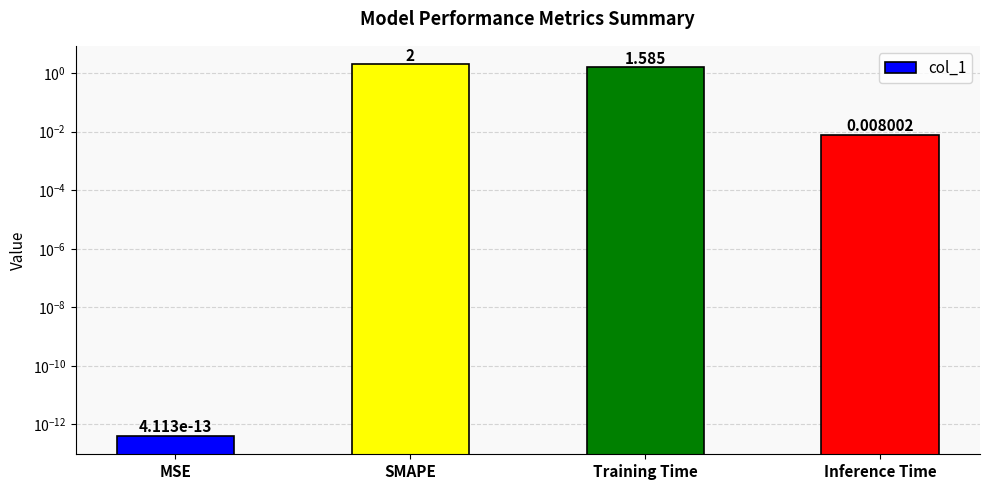

What is the label of the 2nd bar from the right?

Training Time